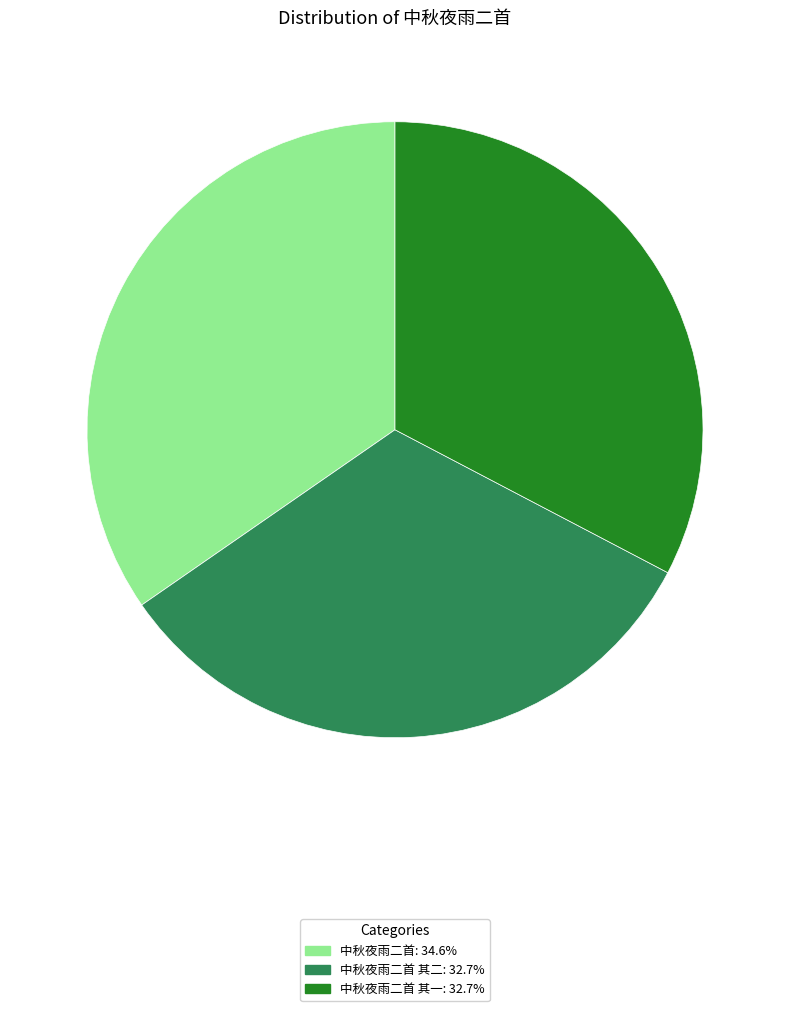

Is there a majority slice in this chart?

No